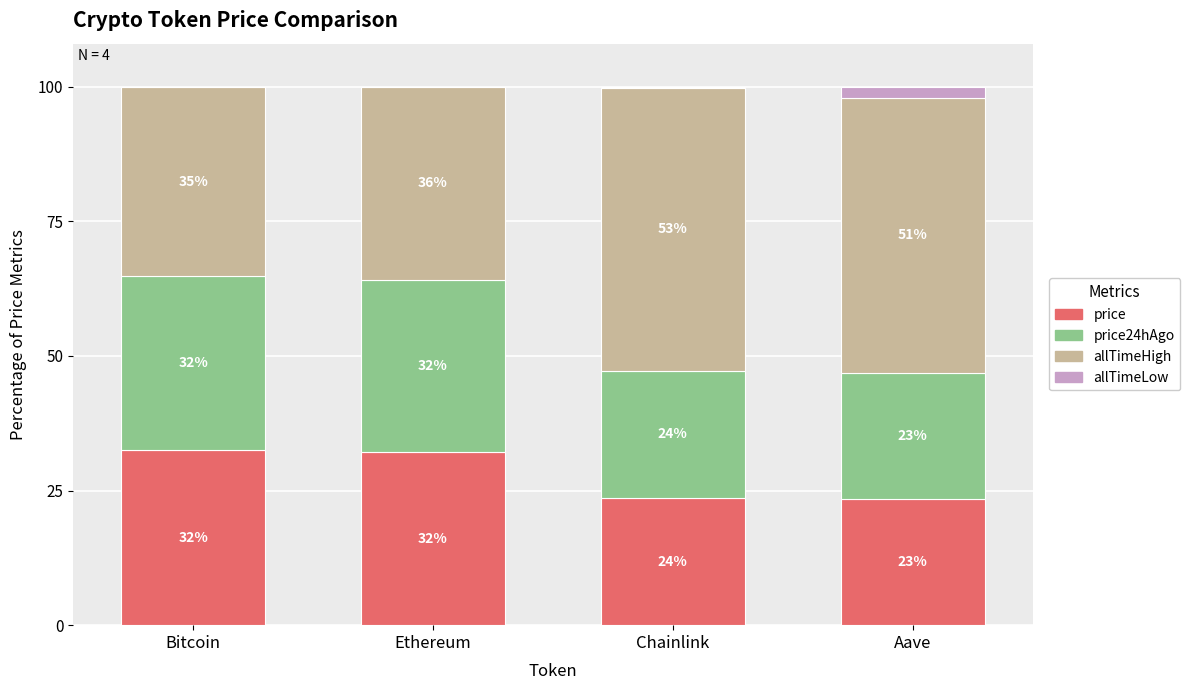

The price series shows 32.1 at Ethereum. True or false?

True